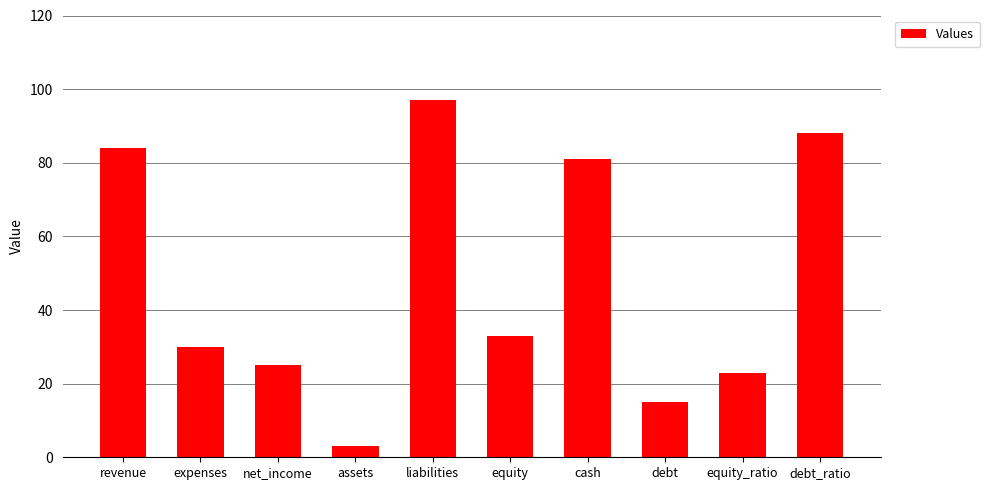

At which category does the chart reach its minimum across all series?

assets